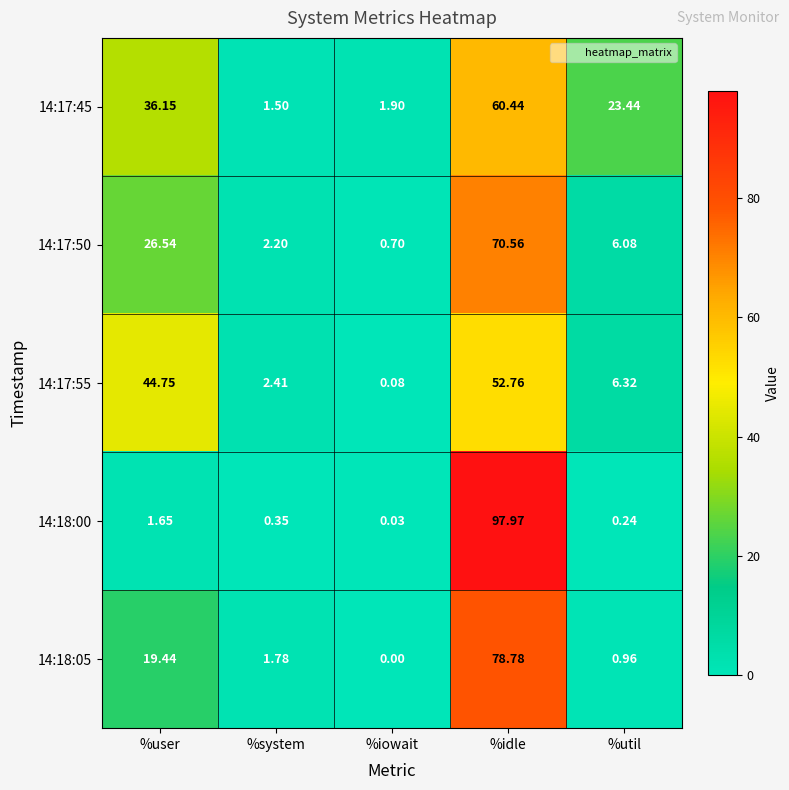

At which label does 14:17:50 first exceed 6?

%user